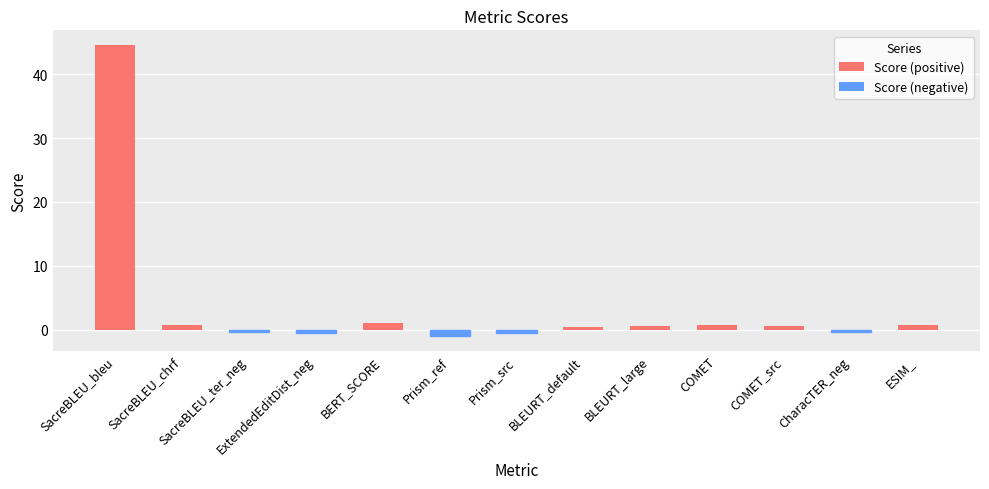

What is the label of the 13th bar from the left?

ESIM_